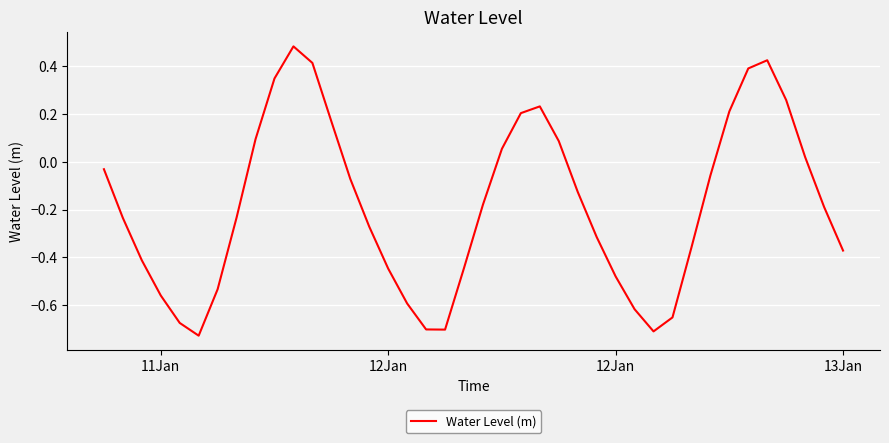

How many interior local peaks (higher than both neighbors) does the data have?

3